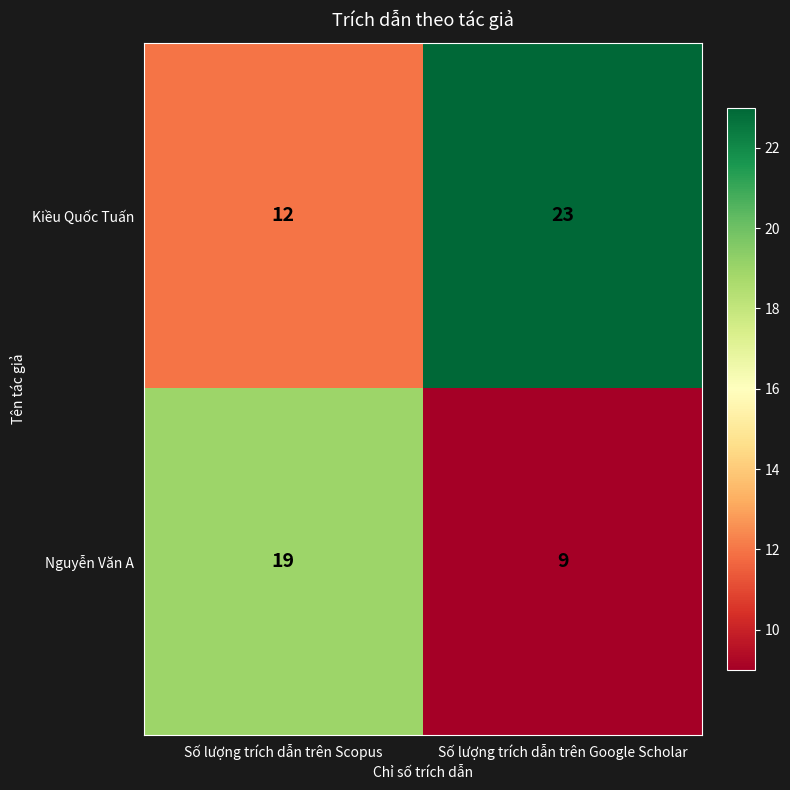

Reading left to right, what are all the values shown in this chart?

Kiều Quốc Tuấn: 12	23
Nguyễn Văn A: 19	9